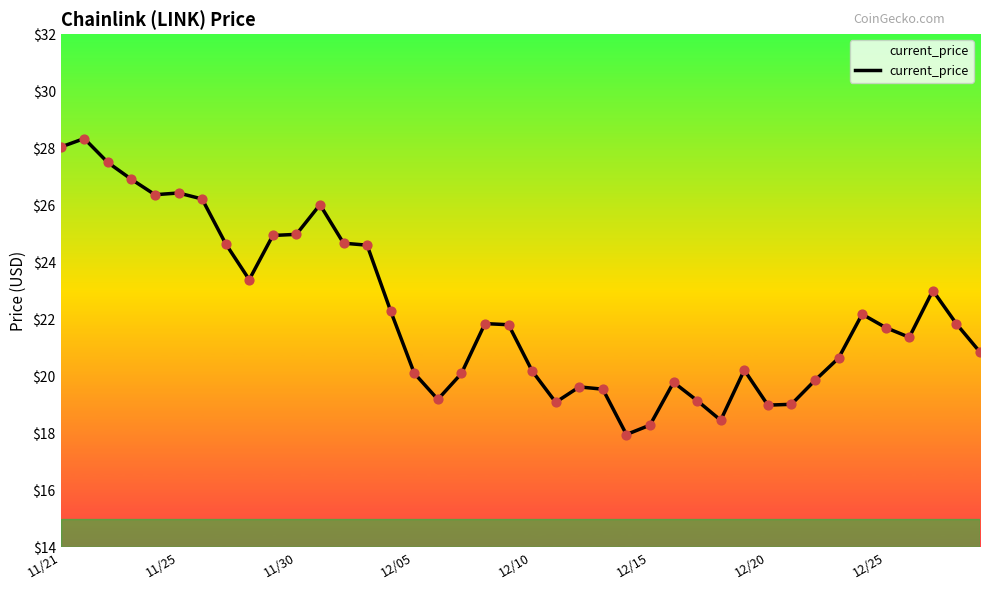

What is the smallest value displayed?

18.0